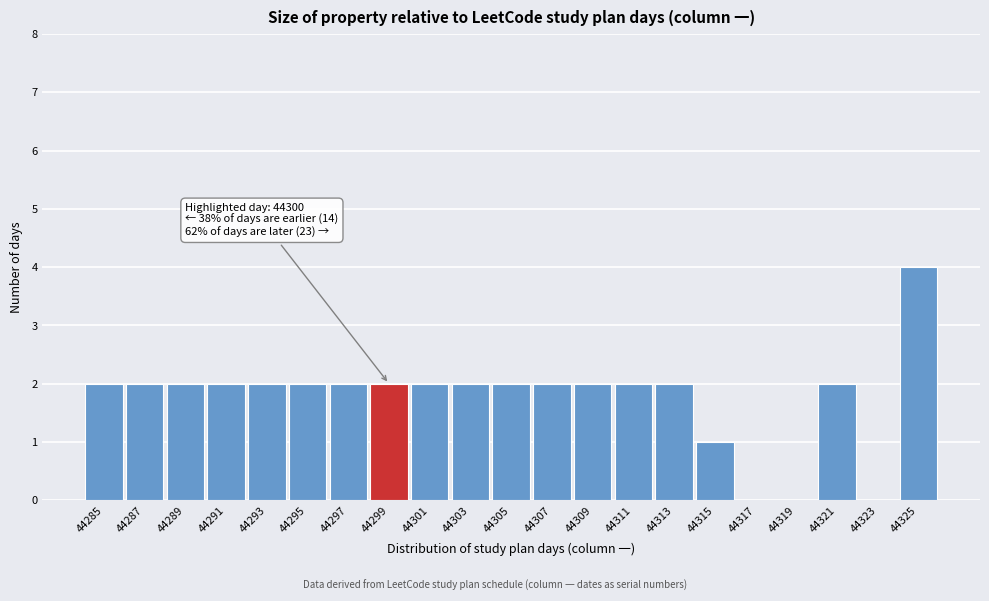

Reading right to left, what are all the values shown in this chart?

44325=4	44323=0	44321=2	44319=0	44317=0	44315=1	44313=2	44311=2	44309=2	44307=2	44305=2	44303=2	44301=2	44299=2	44297=2	44295=2	44293=2	44291=2	44289=2	44287=2	44285=2